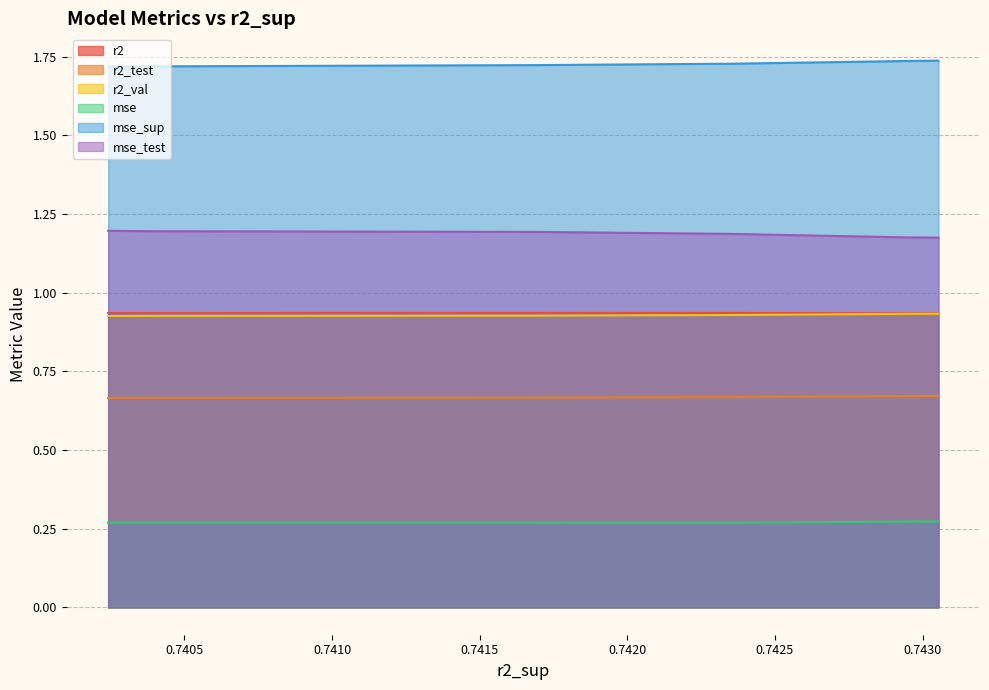

Count the number of data series in this chart.

6